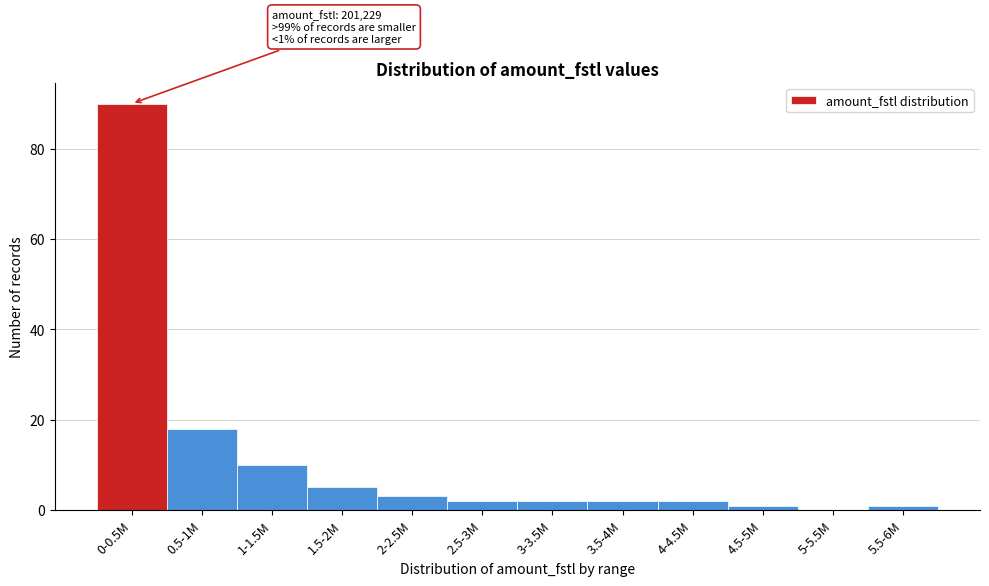

Reading left to right, transcribe all the data shown in this chart.

0-0.5M=90	0.5-1M=18	1-1.5M=10	1.5-2M=5	2-2.5M=3	2.5-3M=2	3-3.5M=2	3.5-4M=2	4-4.5M=2	4.5-5M=1	5-5.5M=0	5.5-6M=1